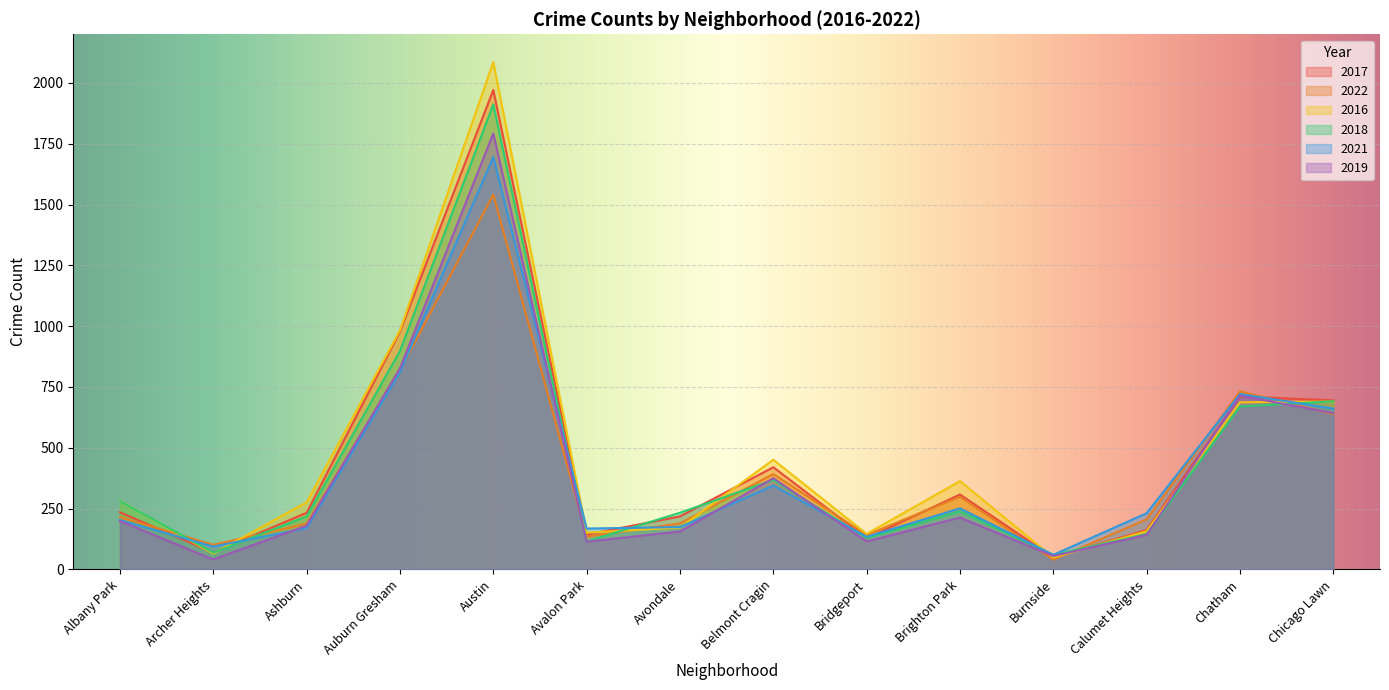

How many times do 2022 and 2019 cross each other?

5